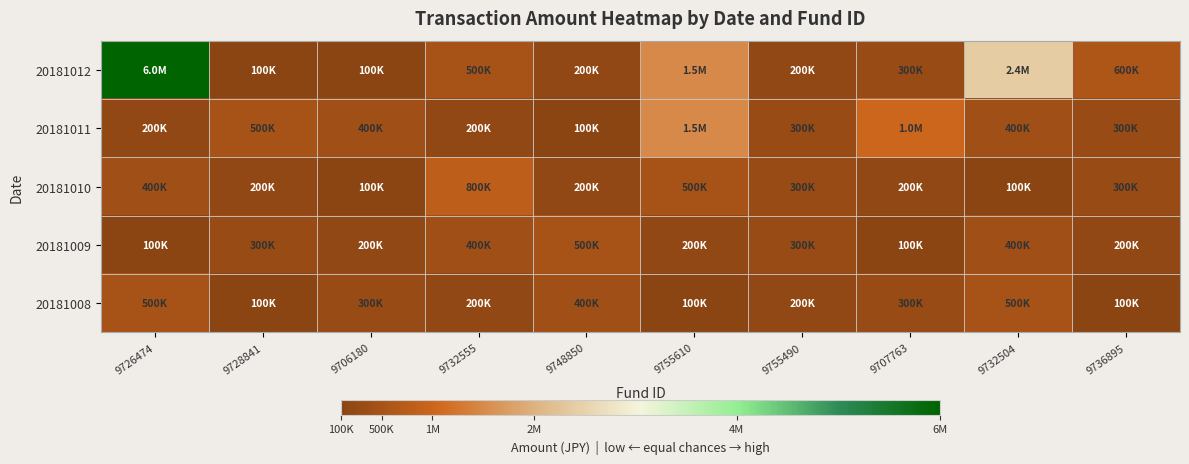

Reading left to right, list all the values displayed in this chart.

20181012: 9726474=6000000	9728841=100000	9706180=100000	9732555=500000	9748850=200000	9755610=1500000	9755490=200000	9707763=300000	9732504=2400000	9736895=600000
20181011: 9726474=200000	9728841=500000	9706180=400000	9732555=200000	9748850=100000	9755610=1500000	9755490=300000	9707763=1000000	9732504=400000	9736895=300000
20181010: 9726474=400000	9728841=200000	9706180=100000	9732555=800000	9748850=200000	9755610=500000	9755490=300000	9707763=200000	9732504=100000	9736895=300000
20181009: 9726474=100000	9728841=300000	9706180=200000	9732555=400000	9748850=500000	9755610=200000	9755490=300000	9707763=100000	9732504=400000	9736895=200000
20181008: 9726474=500000	9728841=100000	9706180=300000	9732555=200000	9748850=400000	9755610=100000	9755490=200000	9707763=300000	9732504=500000	9736895=100000